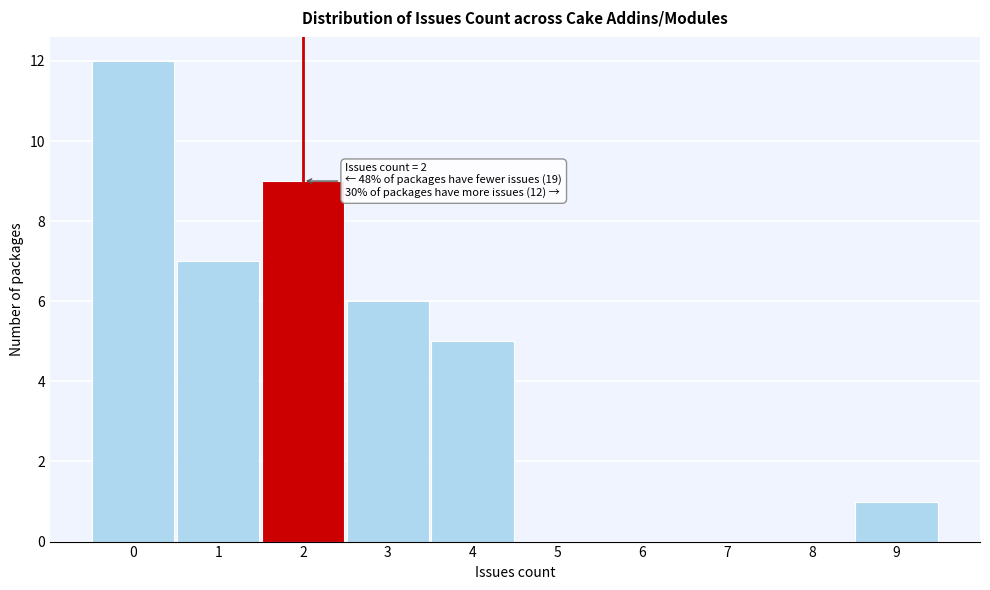

Over which range of the x-axis is the bar tallest?

-0.5 to 0.5